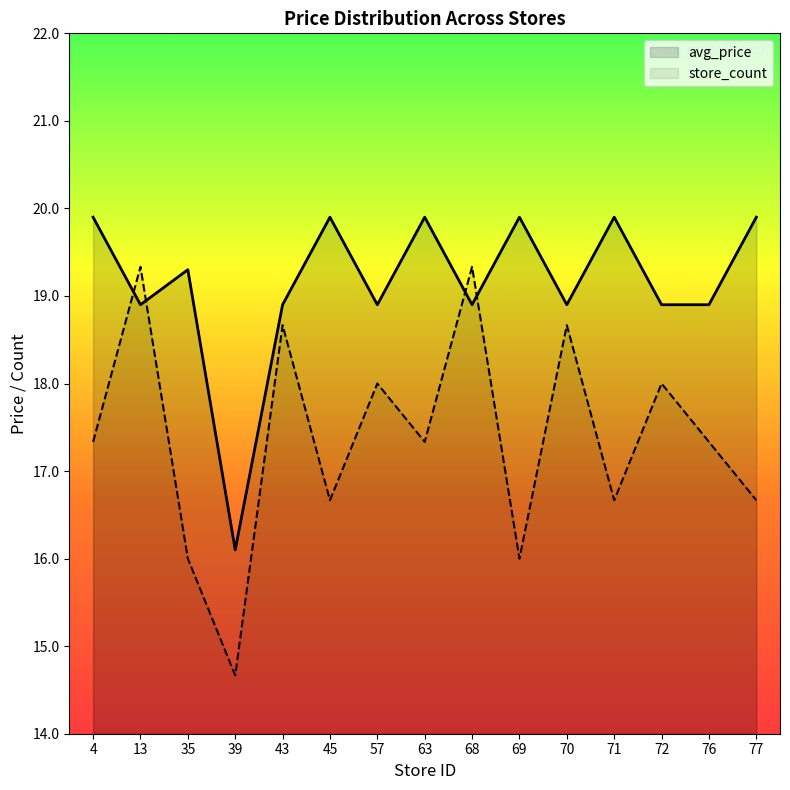

Which series has the largest total across all categories?

avg_price